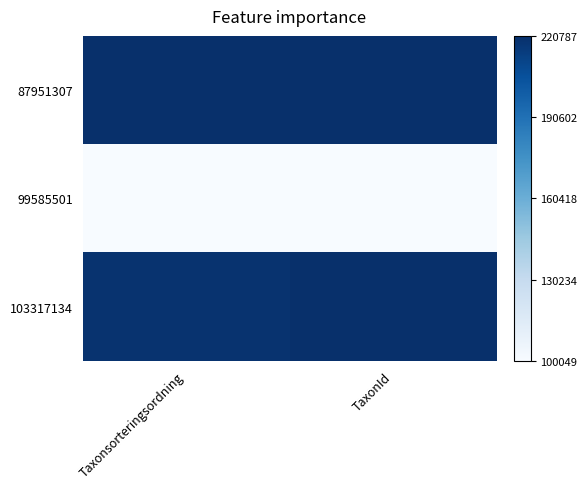

Rank the series by their maximum value, from lowest to highest.

99585501, 103317134, 87951307